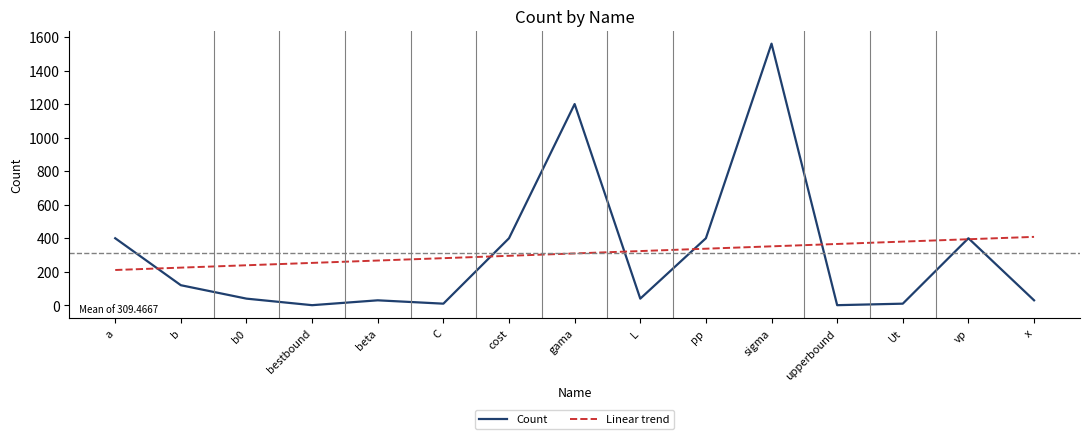

Which series ends up on top after the final intersection of Linear trend and Count?

Linear trend